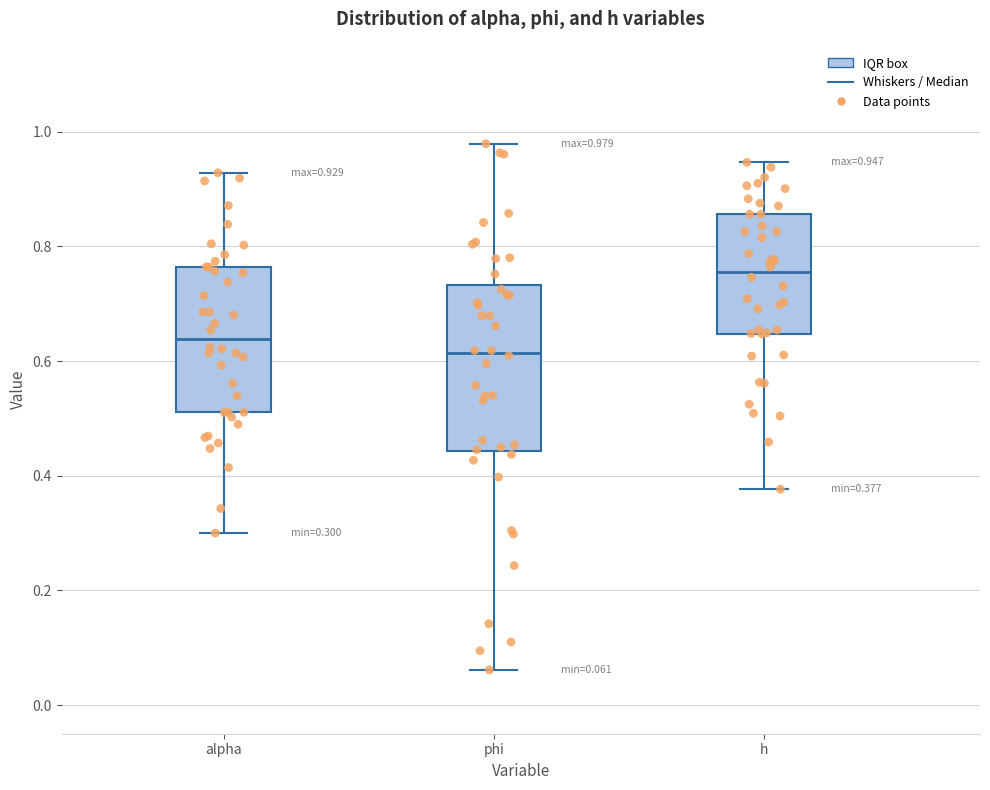

Which box has the lowest median line?

phi